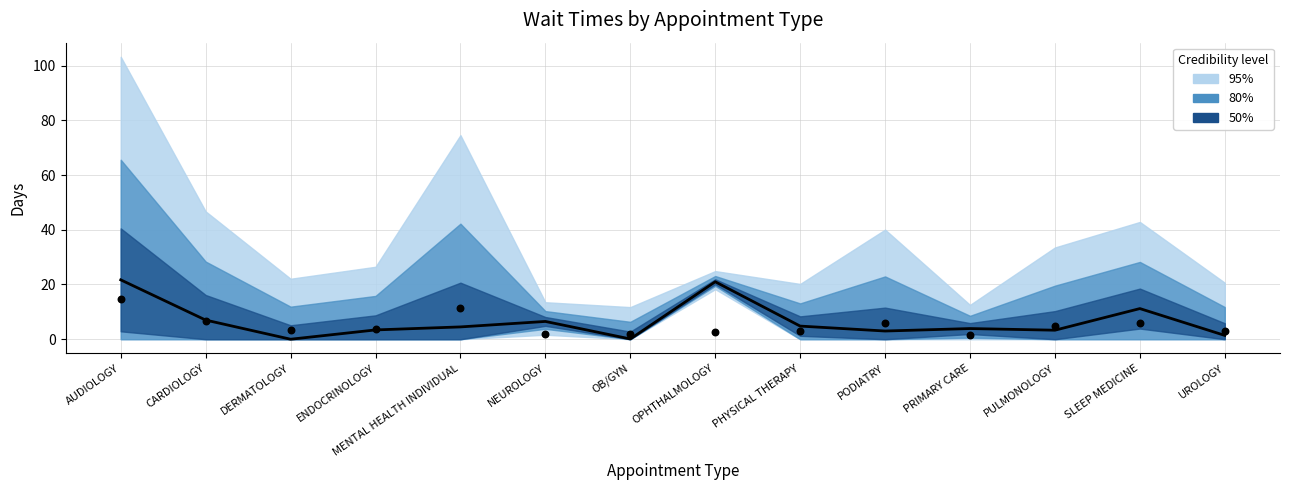

At how many categories does at least one series exceed 1?

14